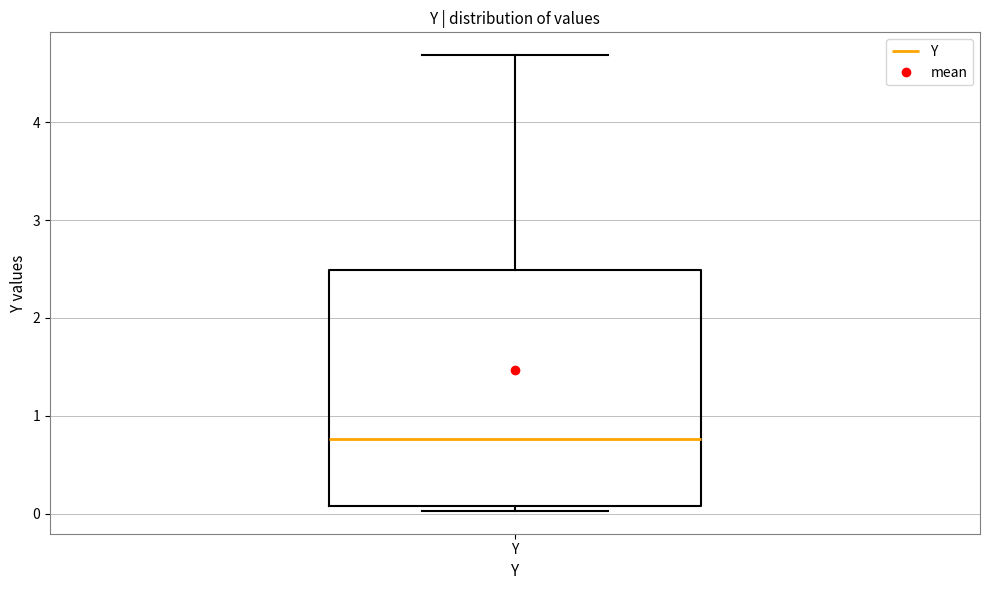

Transcribe this box plot: give where the median line is, the range the box spans, and where the two whiskers end, as read against the y-axis. The values are not printed on the chart, so give them approximately, as read against the axis.

median 0.8, box 0.1 to 2.5, whiskers 0.0 to 4.7